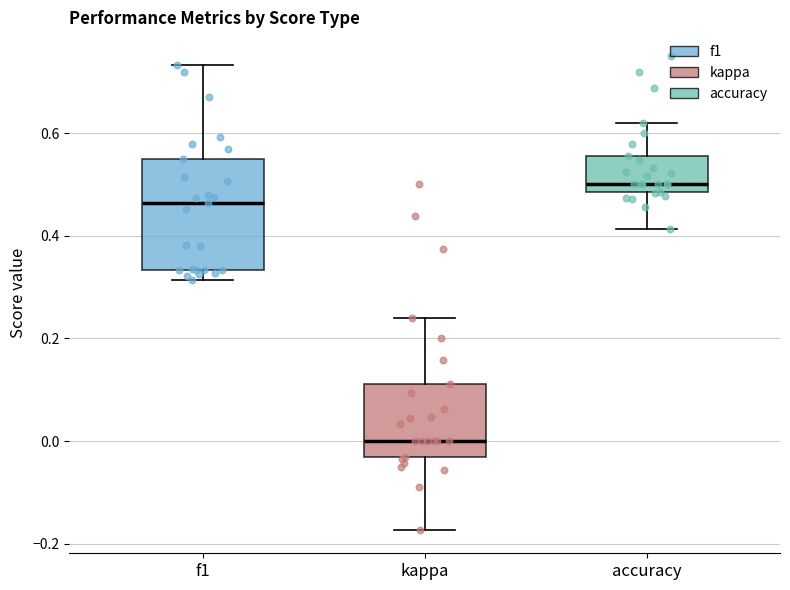

Comparing the boxes themselves (not the whiskers), which one is the tallest?

f1